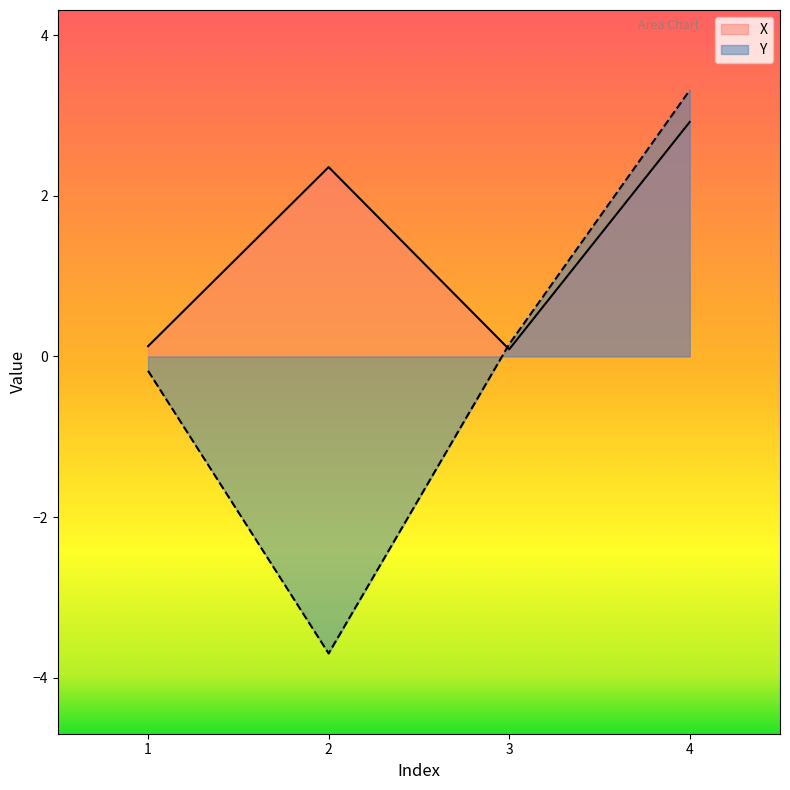

Reading left to right, transcribe all the data shown in this chart.

X: 1=0.1	2=2.4	3=0.1	4=2.9
Y: 1=-0.2	2=-3.7	3=0.2	4=3.3